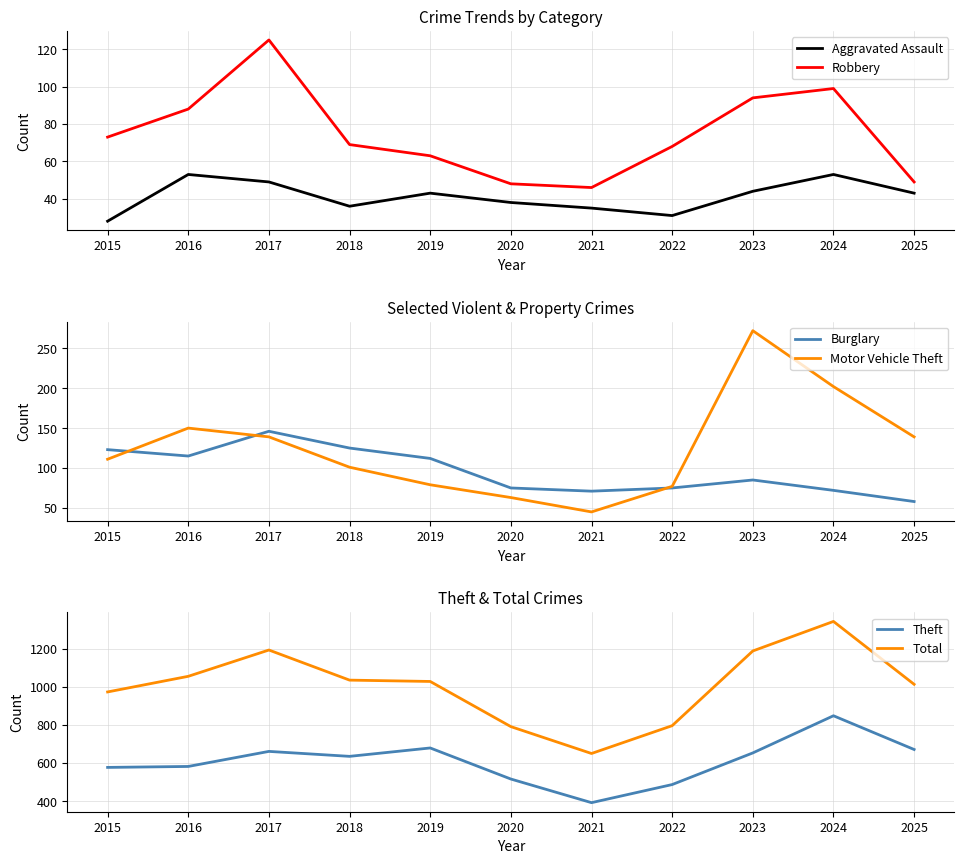

Count the number of data series in this chart.

6